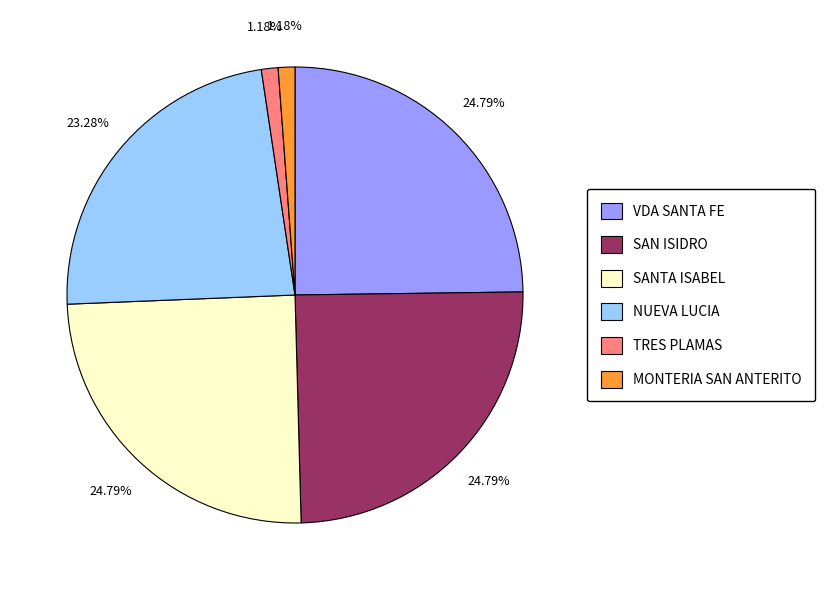

Approximately how many times larger is the value at NUEVA LUCIA compared to SAN ISIDRO?

0.9